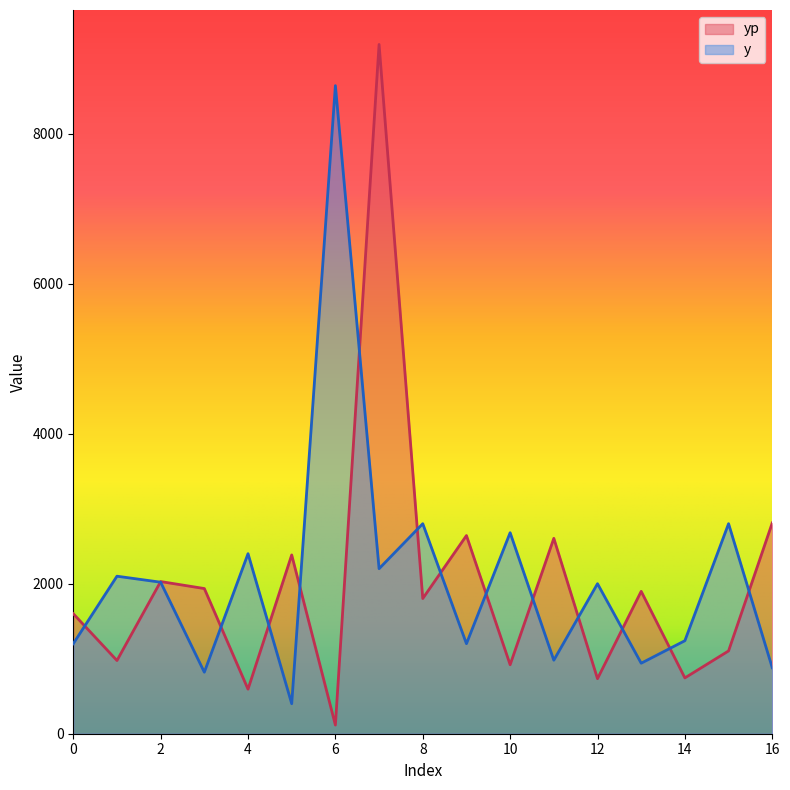

What is the difference between the yp values at 6 and 12?

618.0